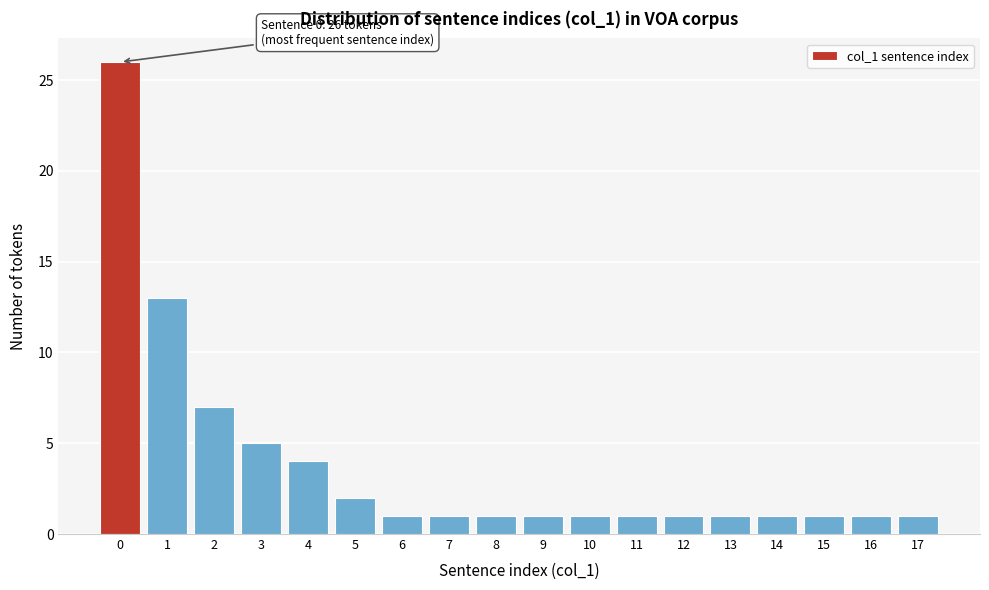

Reading left to right, list all the values displayed in this chart.

26	13	7	5	4	2	1	1	1	1	1	1	1	1	1	1	1	1